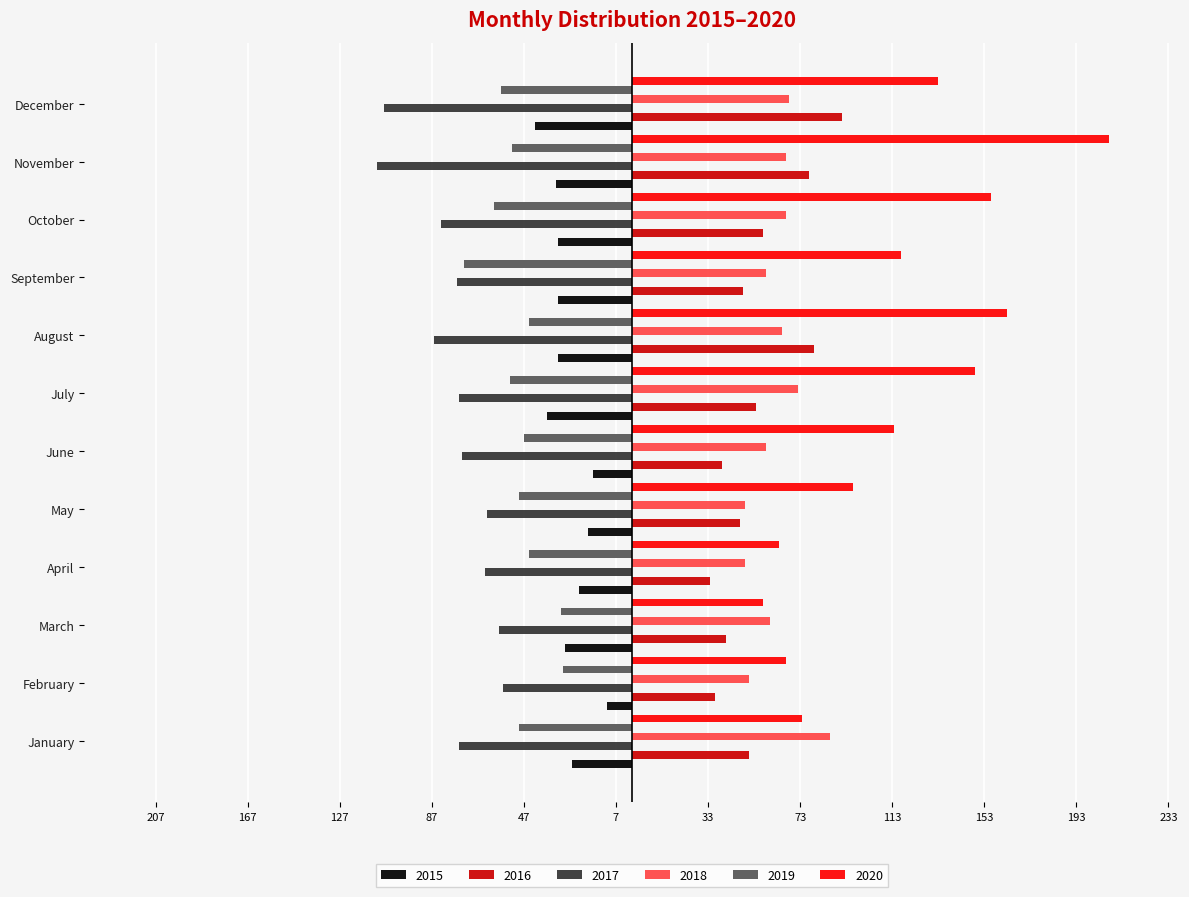

What is the difference between the maximum and second lowest values in the 2019 series?

30